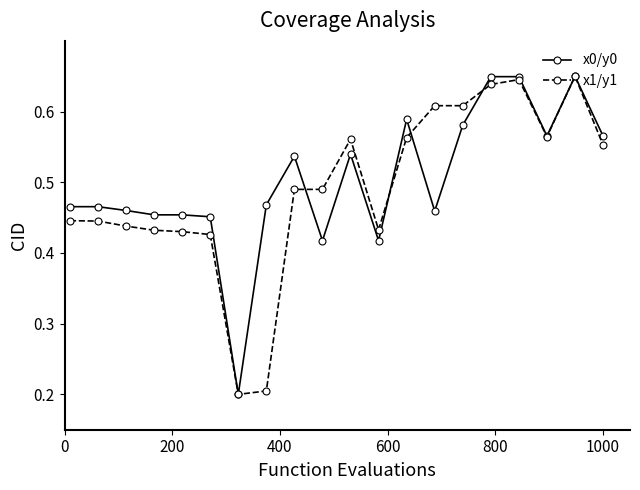

What is the value of the x1/y1 point at the 8th from the left?

0.2